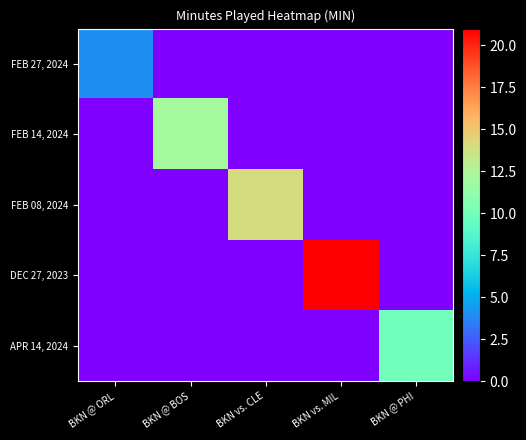

How many data points does each series have?

5